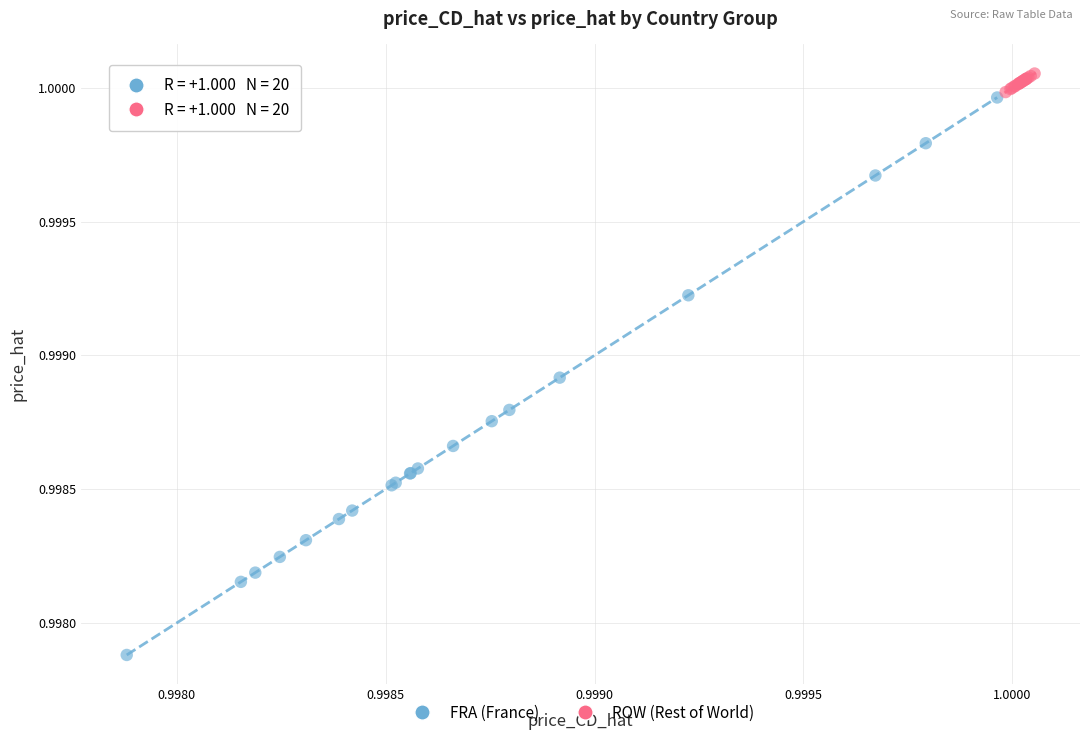

Which series has the largest Y range (max minus min)?

FRA (France)